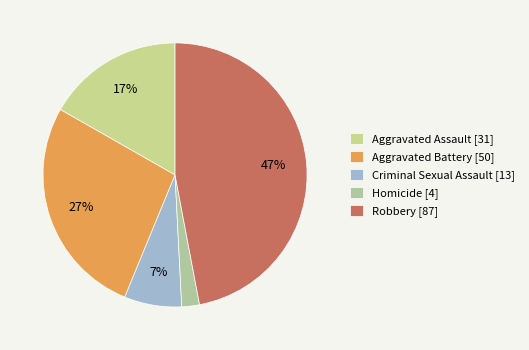

Which category has the biggest portion of the pie?

Robbery